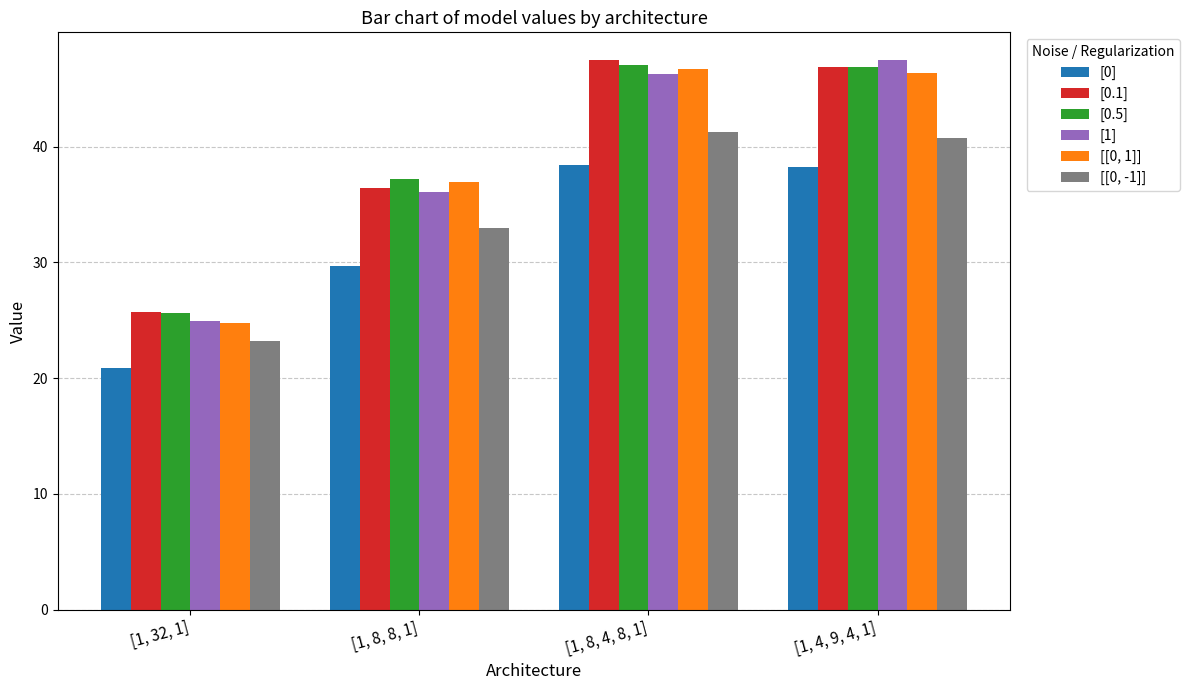

Are the bars horizontal?

No